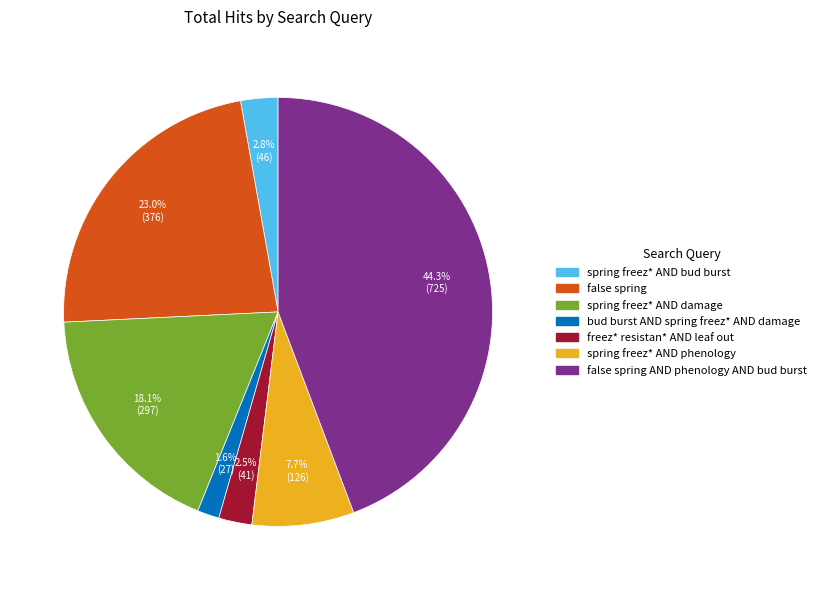

Is there any slice that represents more than half of the pie?

No